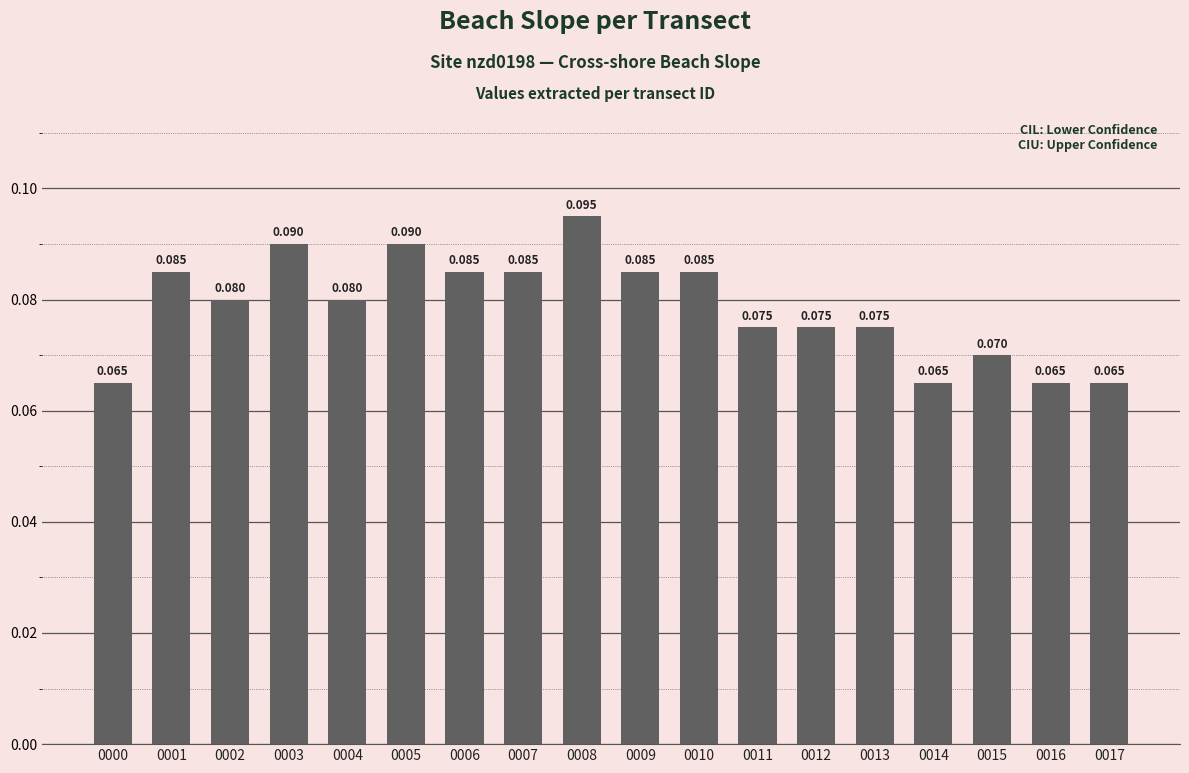

List the labels in order of value, smallest first.

0000, 0014, 0016, 0017, 0015, 0011, 0012, 0013, 0002, 0004, 0001, 0006, 0007, 0009, 0010, 0003, 0005, 0008